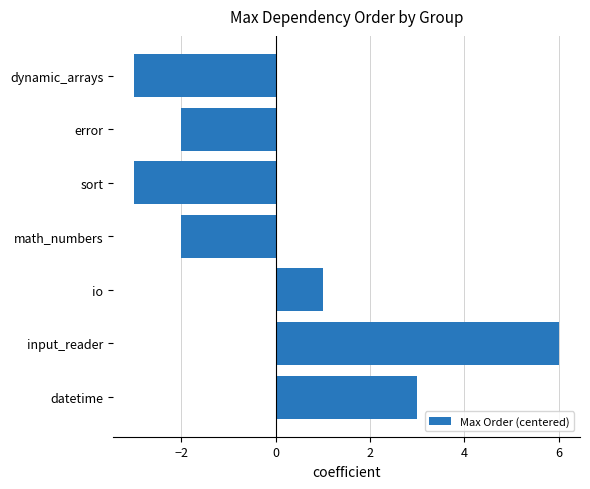

At which category does the chart reach its peak across all series?

input_reader